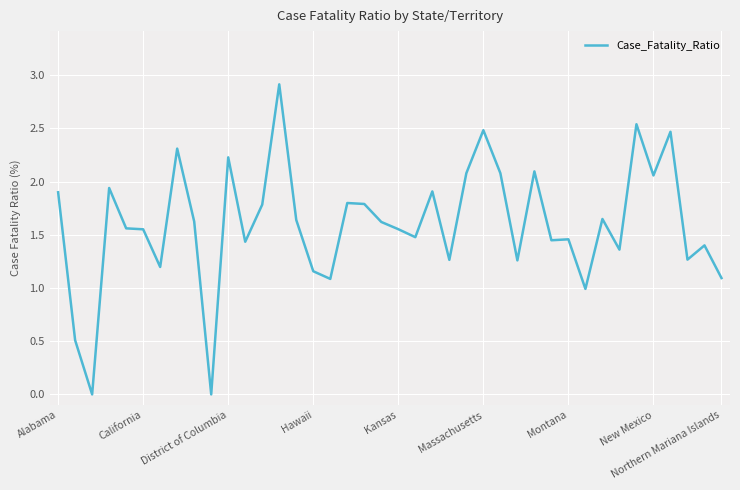

What is the maximum value shown in the chart?

2.9